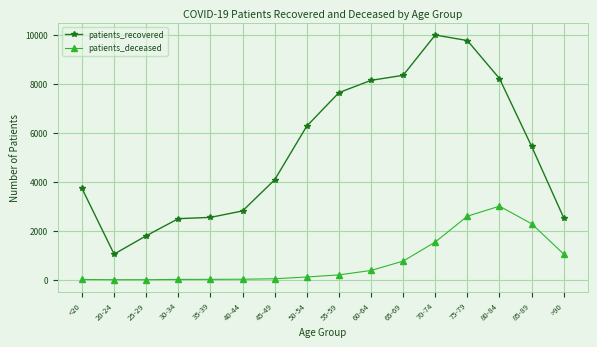

Between 20-24 and 45-49, which series saw the biggest shift?

patients_recovered